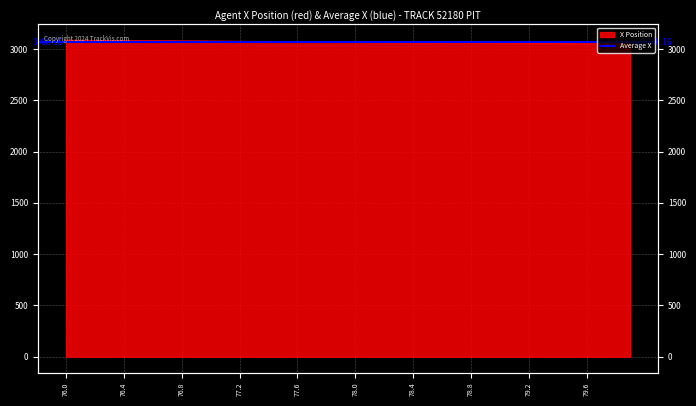

Reading left to right, extract all data points from this chart.

76.0=3085.9	76.1=3085.1	76.2=3084.2	76.3=3083.4	76.4=3082.6	76.5=3081.7	76.6=3080.8	76.7=3079.9	76.8=3079.1	76.9=3078.2	77.0=3077.3	77.1=3076.4	77.2=3075.4	77.3=3074.5	77.4=3073.6	77.5=3072.7	77.6=3071.7	77.7=3070.8	77.8=3069.8	77.9=3068.8	78.0=3067.9	78.1=3066.9	78.2=3065.9	78.3=3065.0	78.4=3064.0	78.5=3063.1	78.6=3062.1	78.7=3061.1	78.8=3060.2	78.9=3059.2	79.0=3058.2	79.1=3057.3	79.2=3056.3	79.3=3055.4	79.4=3054.4	79.5=3053.4	79.6=3052.5	79.7=3051.5	79.8=3050.5	79.9=3049.6